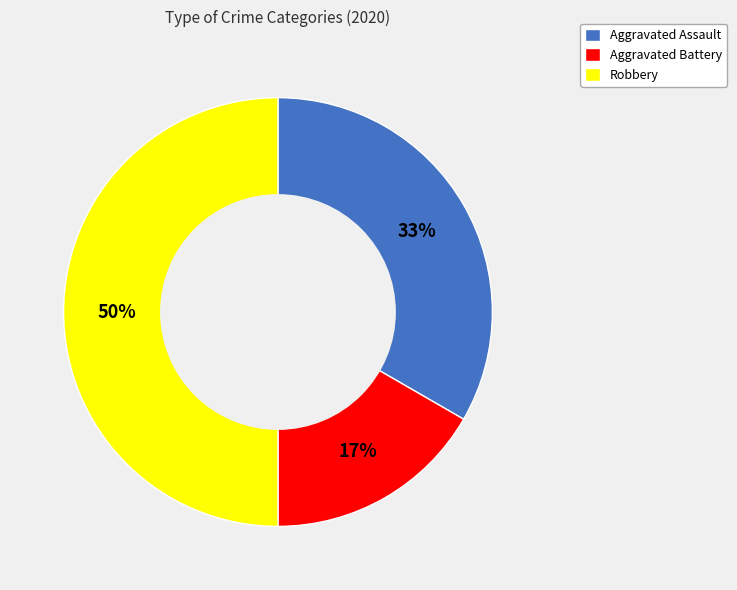

To the nearest percent, what is the difference between the largest and smallest slice percentages?

33%